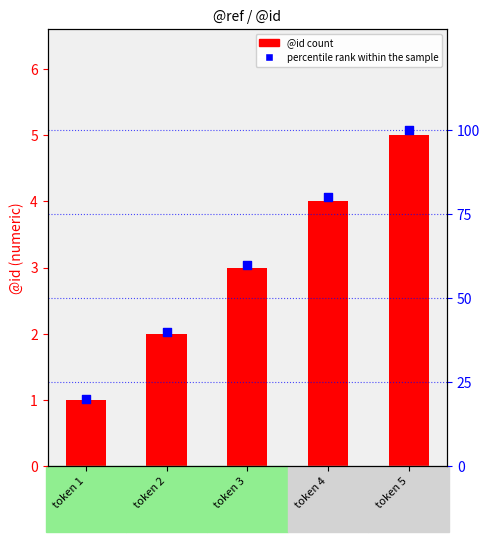

What is the total value across all series at token 2?

42